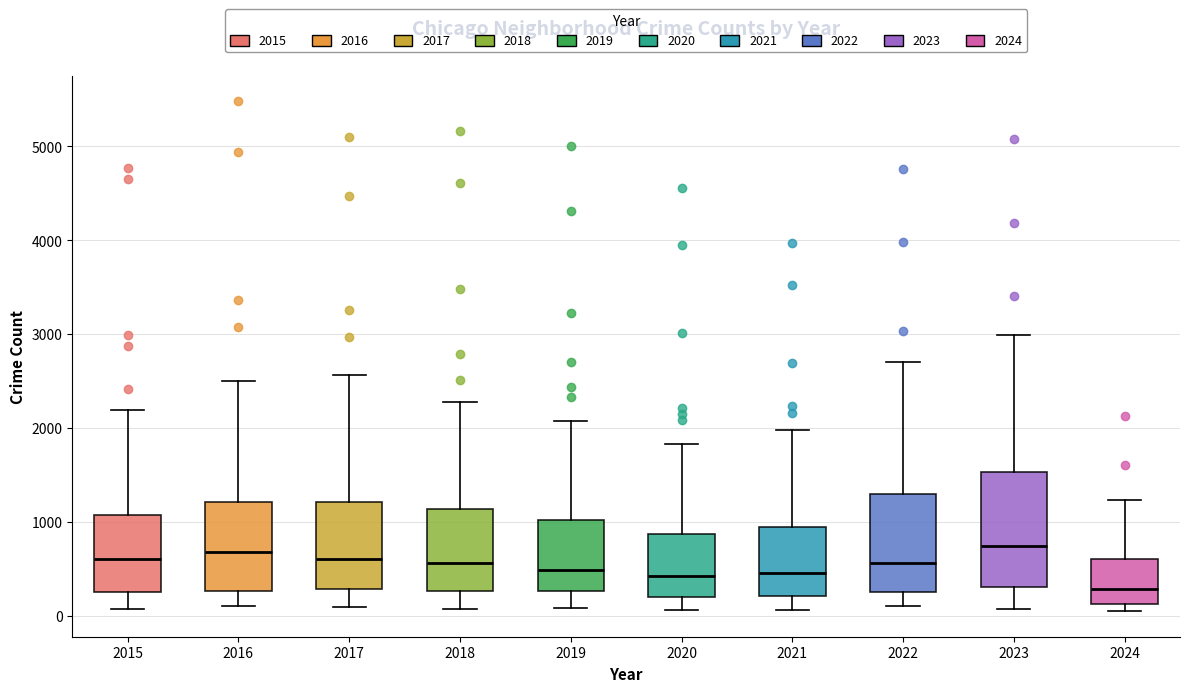

Where does the median line of the box at x = 2020 sit on the y-axis? The values are not printed on the chart, so give them approximately, as read against the axis.

400